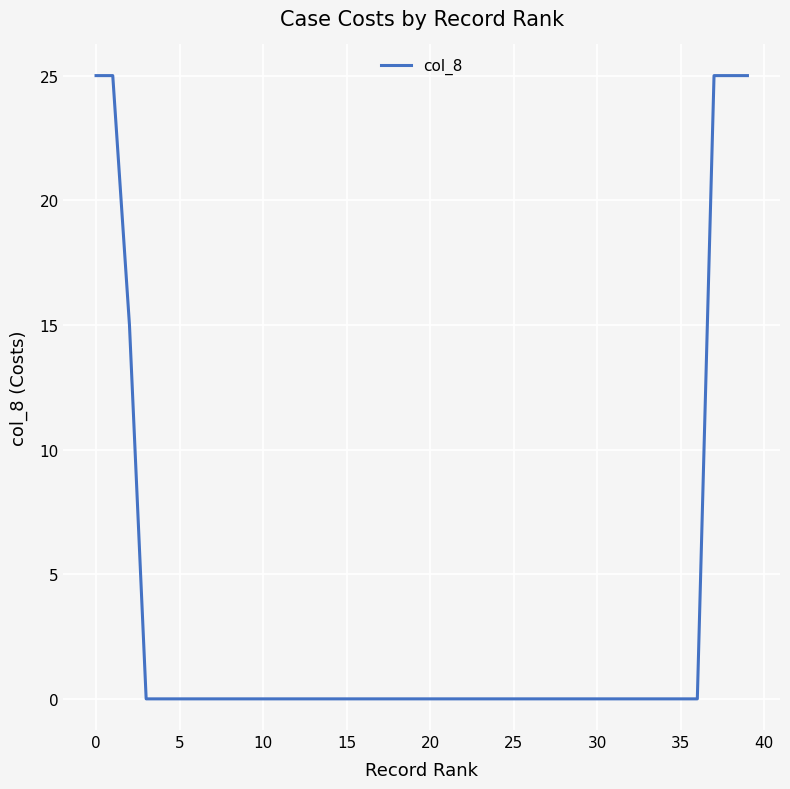

What is the difference between the maximum and minimum values?

25